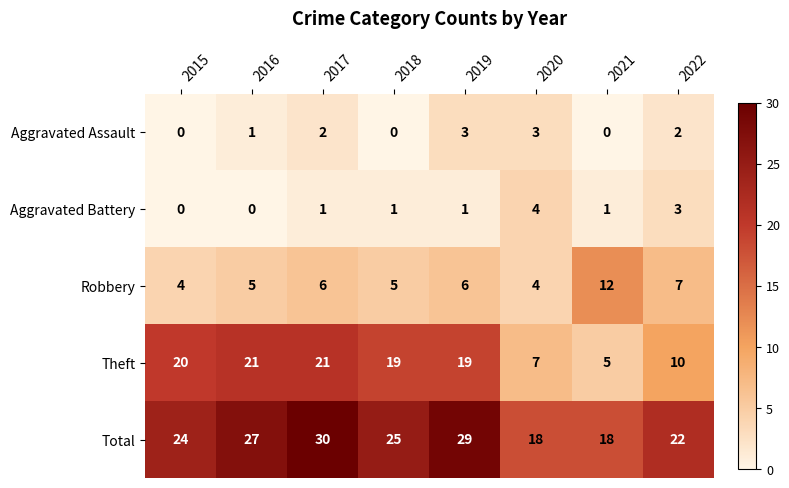

The Aggravated Battery series shows -2 at 2016. True or false?

False